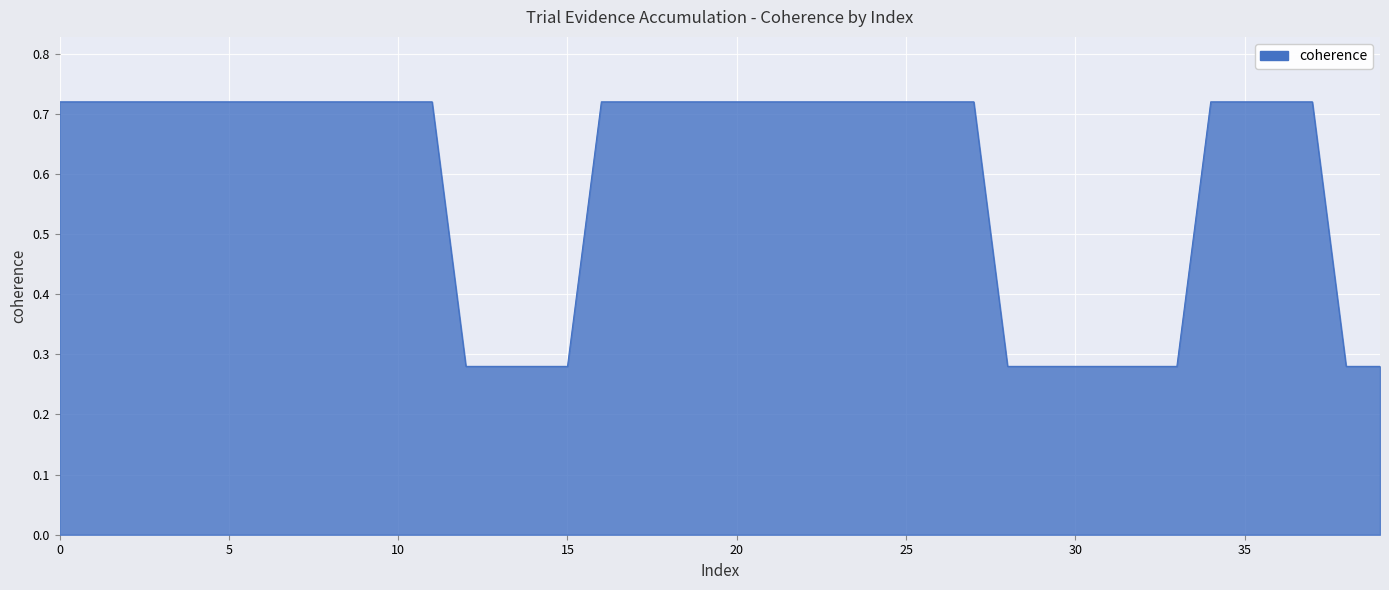

The chart shows a value of 0.4 at 15. True or false?

False